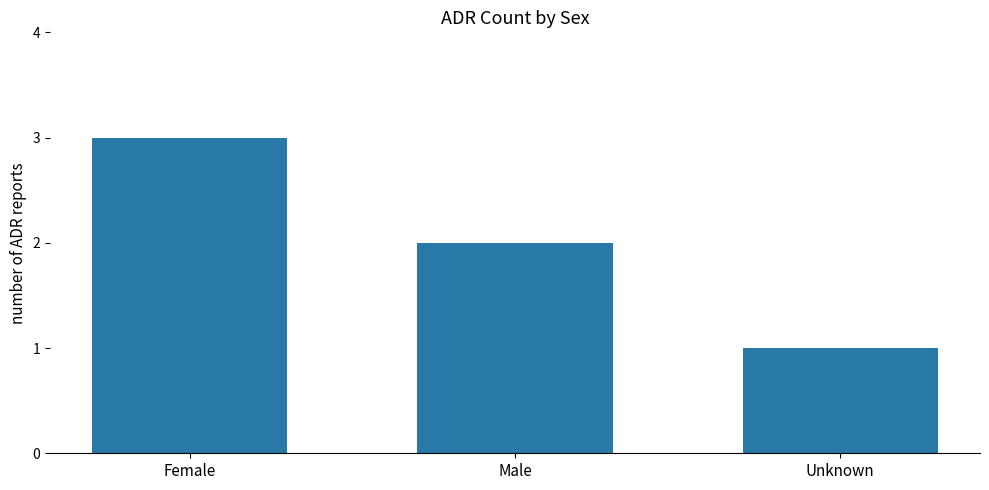

What is the average value?

2